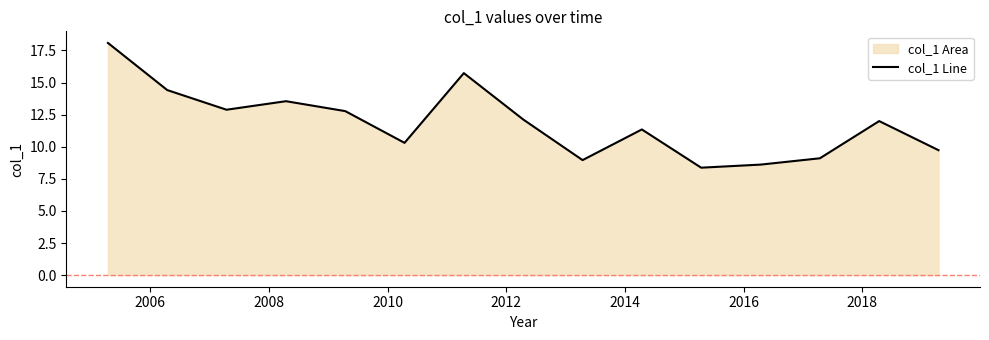

What is the difference between the maximum and minimum values?

9.7